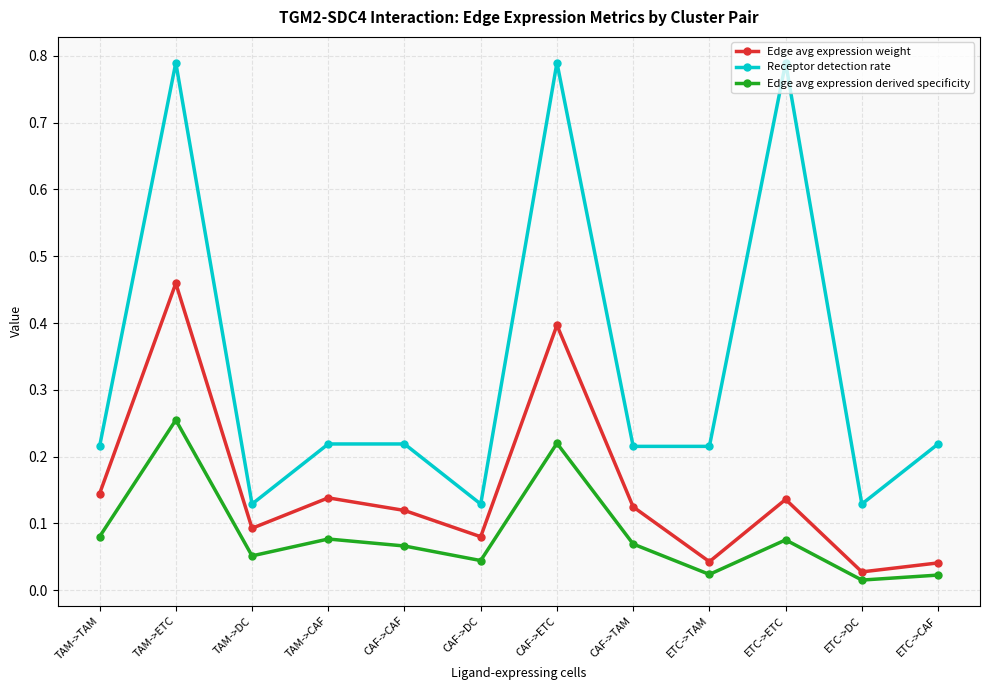

What position from the left is ETC->TAM?

9